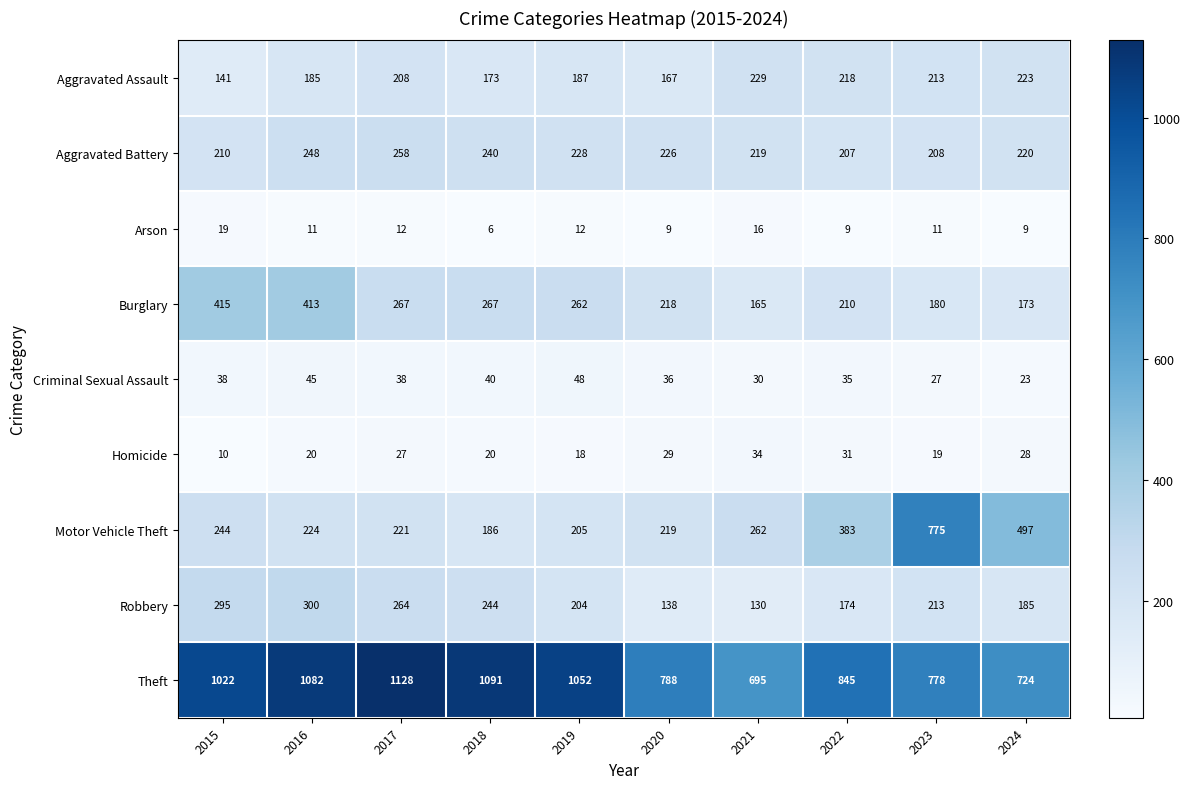

What is the approximate value of Aggravated Assault at 2018, to the nearest 5?

175